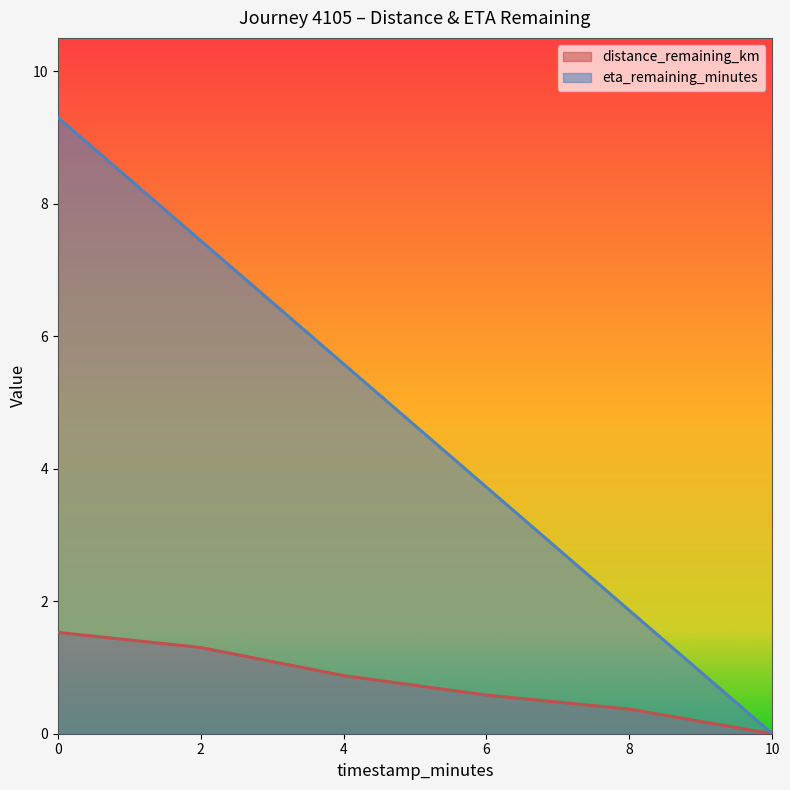

Reading right to left, what are all the values shown in this chart?

distance_remaining_km: 0.0	0.4	0.6	0.9	1.3	1.5
eta_remaining_minutes: 0.0	1.9	3.7	5.6	7.4	9.3